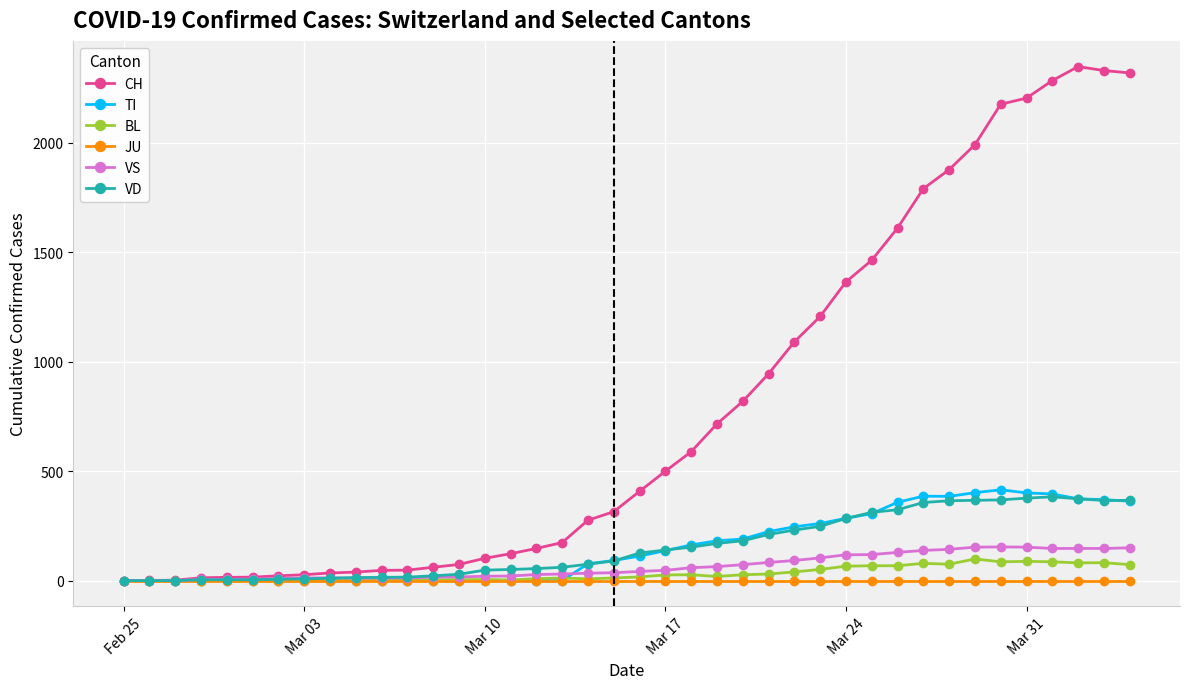

Which series has the largest range (max minus min)?

CH